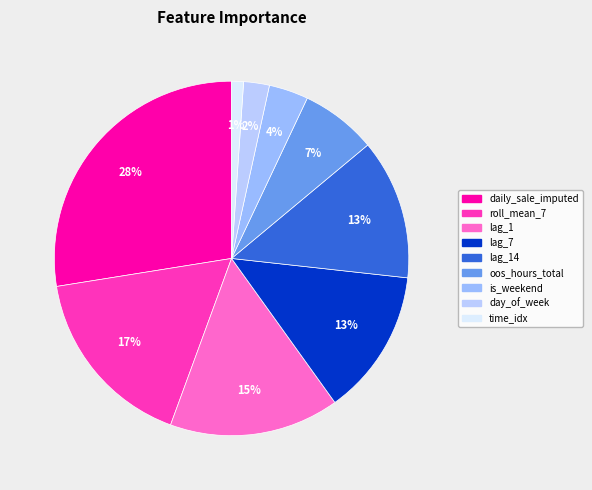

What is the largest slice in the pie chart?

daily_sale_imputed